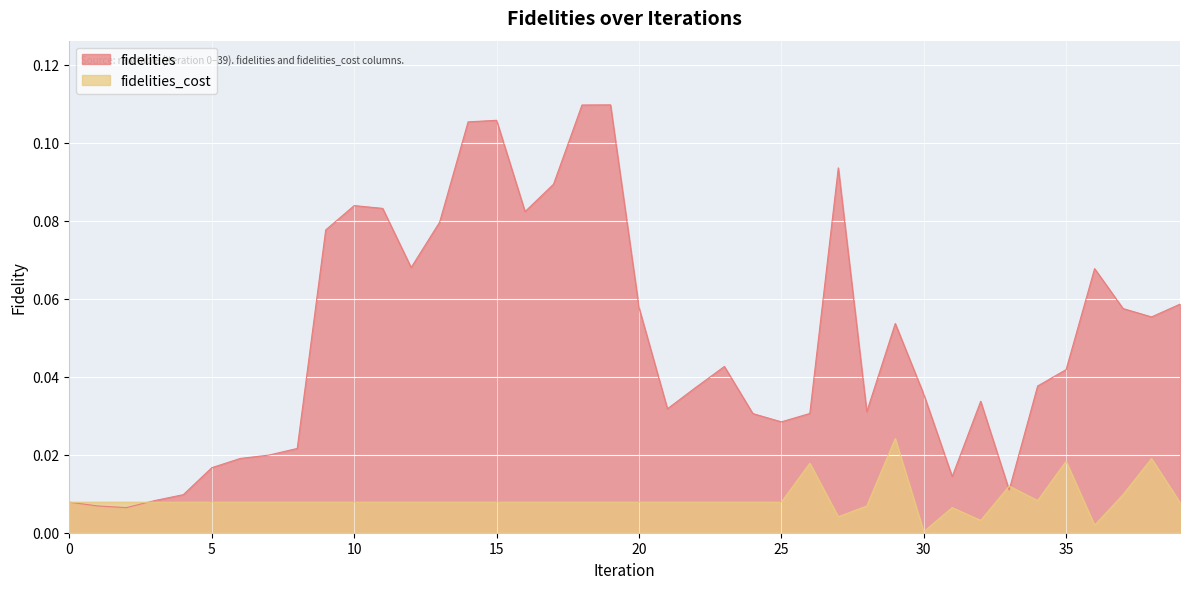

Reading right to left, extract all data points from this chart.

fidelities: 0.1	0.1	0.1	0.1	0.0	0.0	0.0	0.0	0.0	0.0	0.1	0.0	0.1	0.0	0.0	0.0	0.0	0.0	0.0	0.1	0.1	0.1	0.1	0.1	0.1	0.1	0.1	0.1	0.1	0.1	0.1	0.0	0.0	0.0	0.0	0.0	0.0	0.0	0.0	0.0
fidelities_cost: 0.0	0.0	0.0	0.0	0.0	0.0	0.0	0.0	0.0	0.0	0.0	0.0	0.0	0.0	0.0	0.0	0.0	0.0	0.0	0.0	0.0	0.0	0.0	0.0	0.0	0.0	0.0	0.0	0.0	0.0	0.0	0.0	0.0	0.0	0.0	0.0	0.0	0.0	0.0	0.0